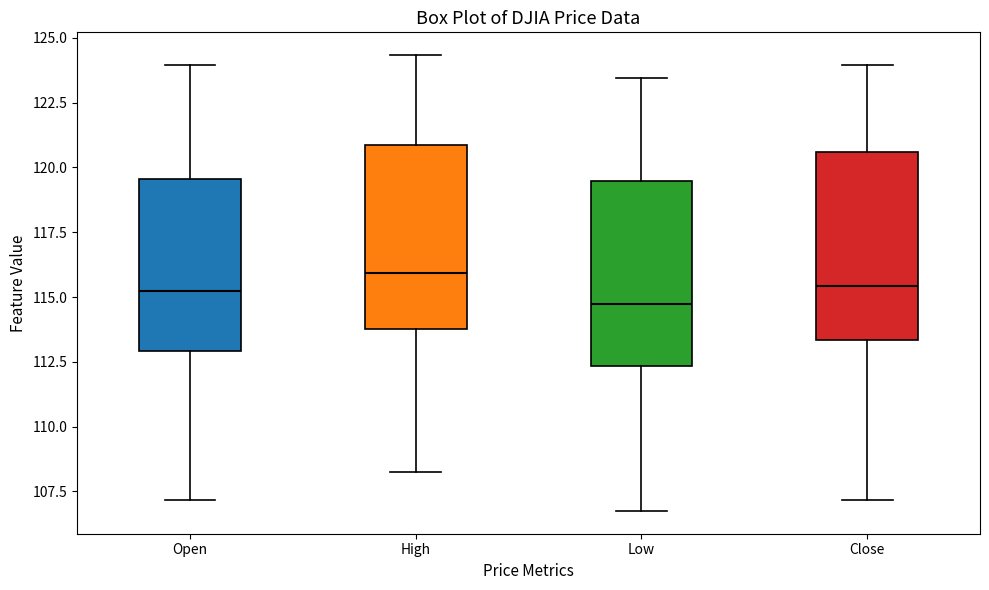

Where does the lower whisker of the box for Low end on the y-axis? The values are not printed on the chart, so give them approximately, as read against the axis.

107.0